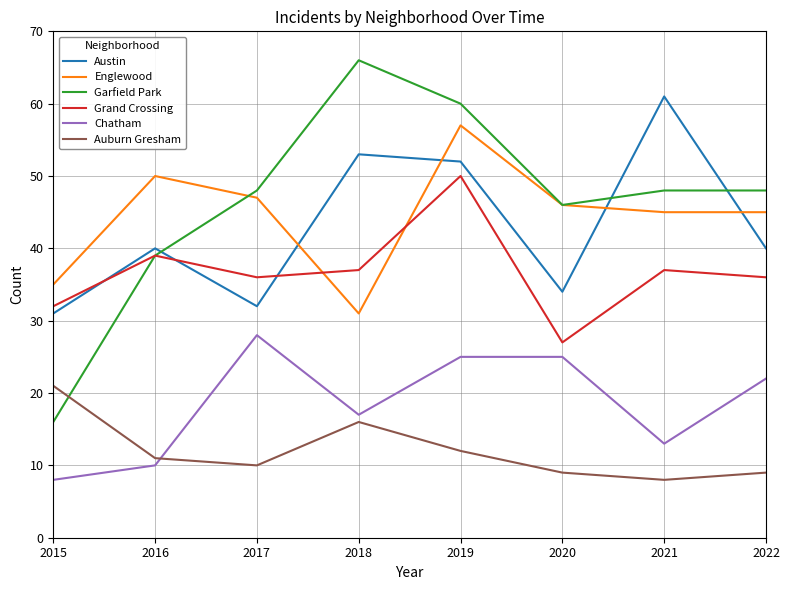

Which series has the largest range (max minus min)?

Garfield Park